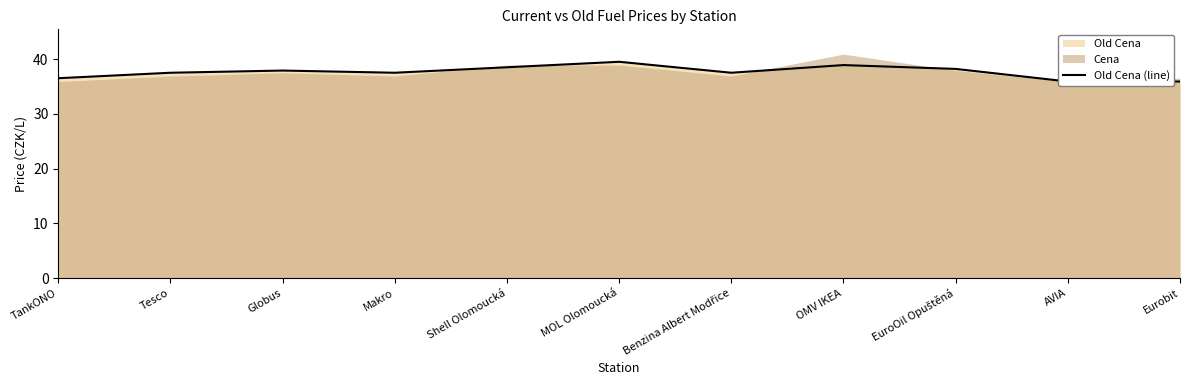

The value at Shell Olomoucká is 52.5. True or false?

False